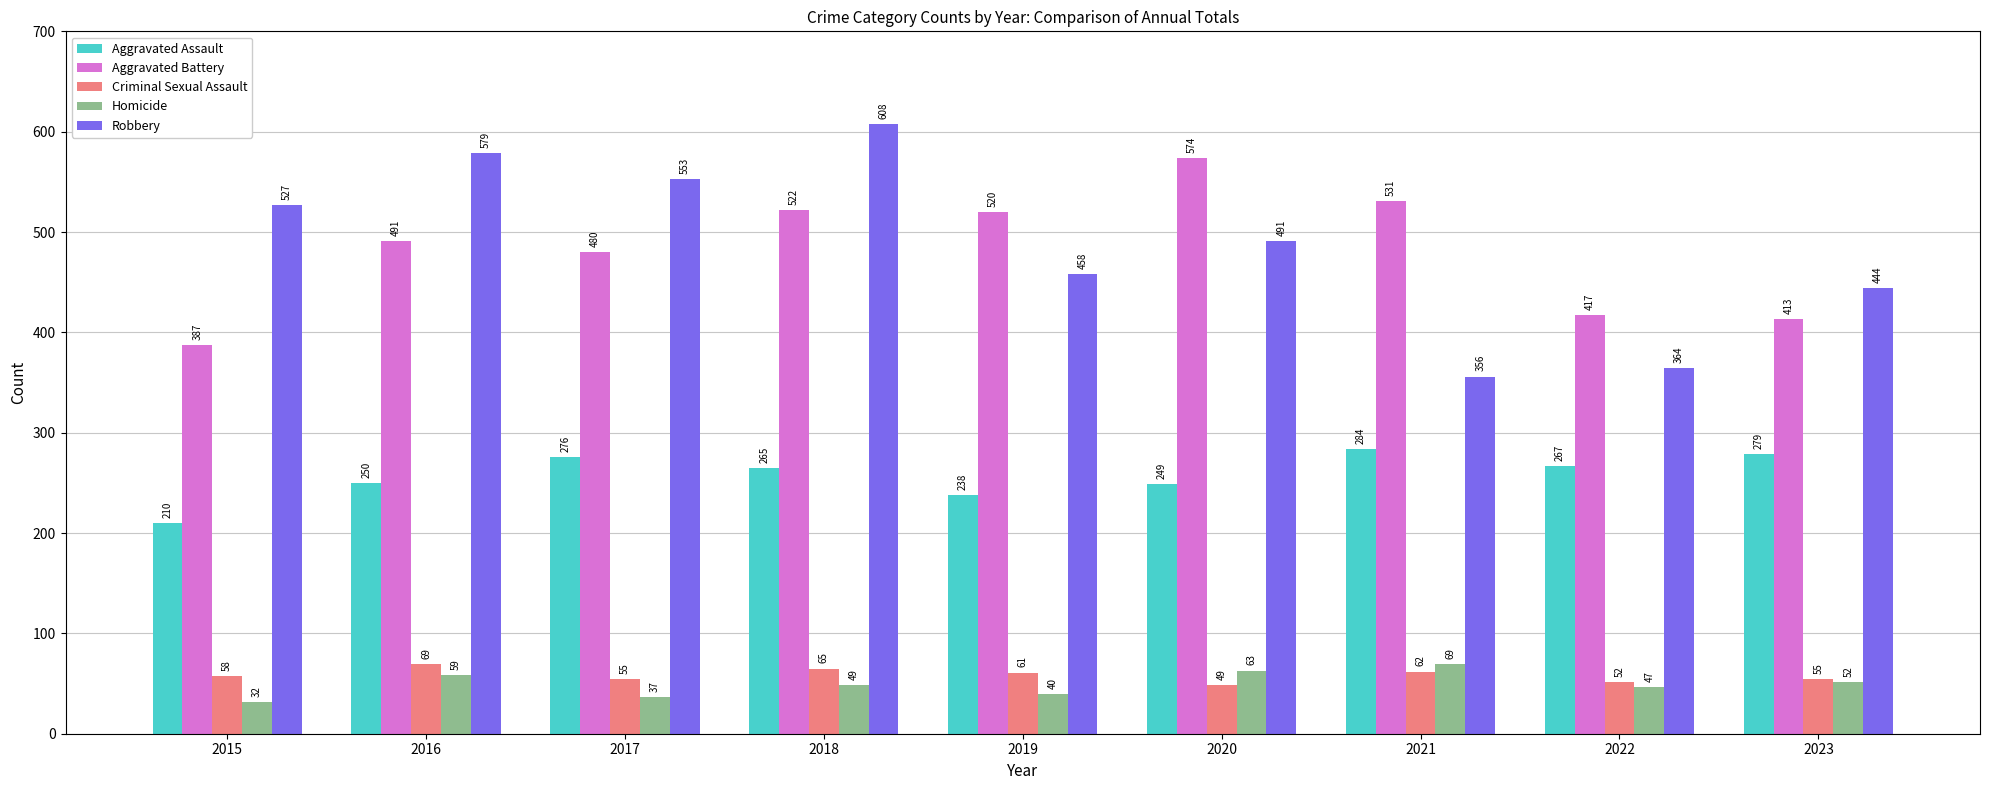

The value of Criminal Sexual Assault at 2021 is 109. True or false?

False